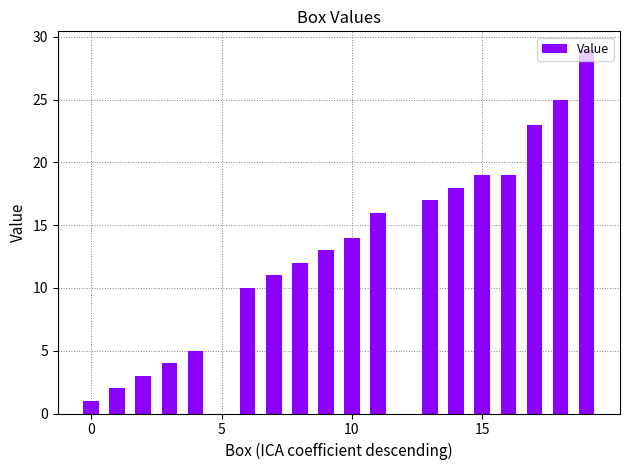

What is the greatest value displayed?

29